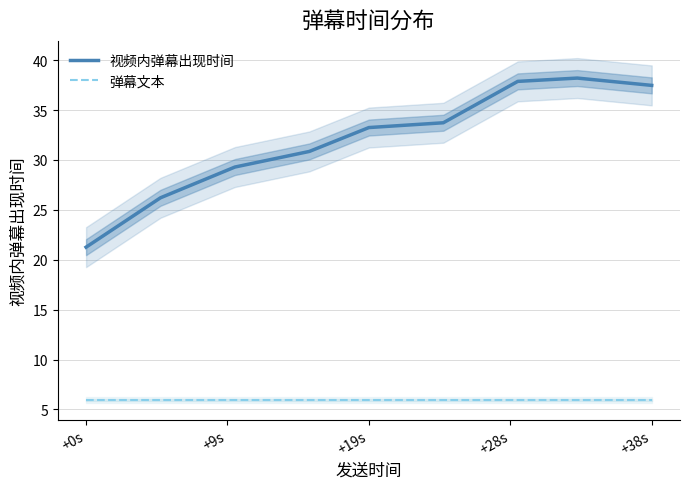

True or false: 弹幕文本 and 视频内弹幕出现时间 intersect in this chart.

False